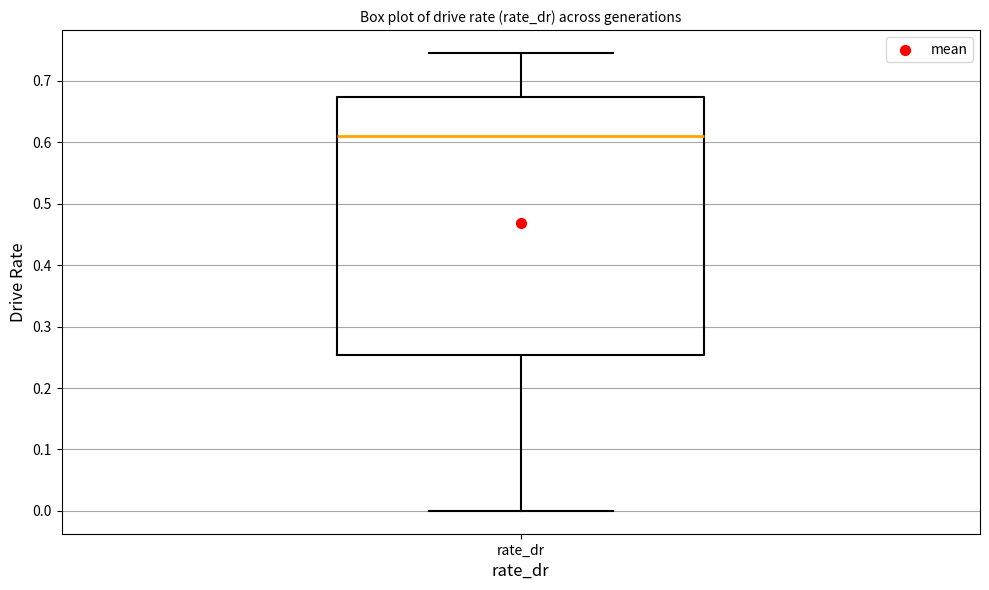

Where does the upper whisker of the box for rate_dr end on the y-axis? The values are not printed on the chart, so give them approximately, as read against the axis.

0.75